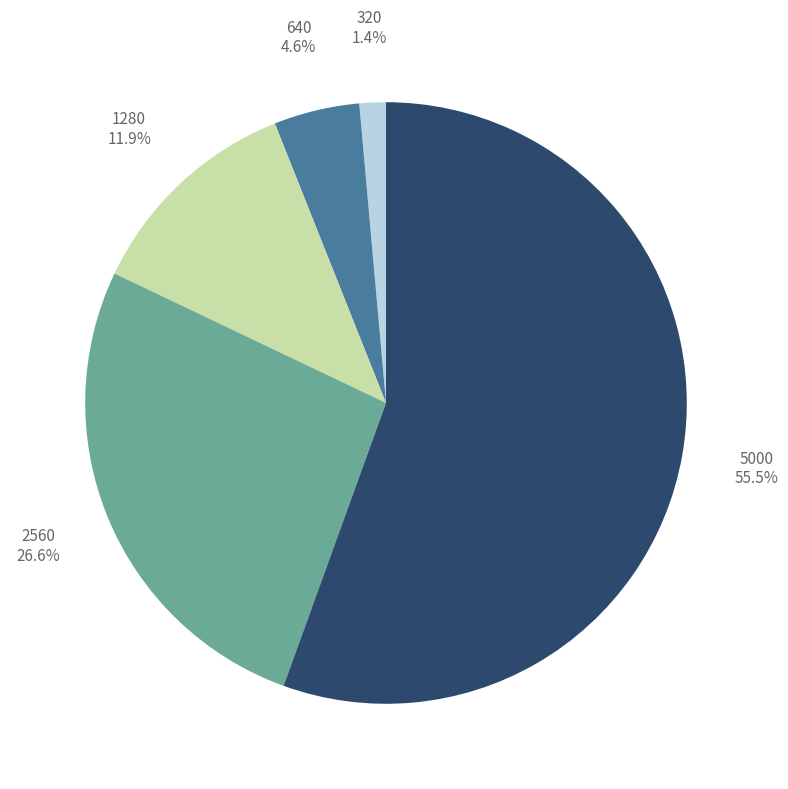

Does any single category account for the majority?

Yes